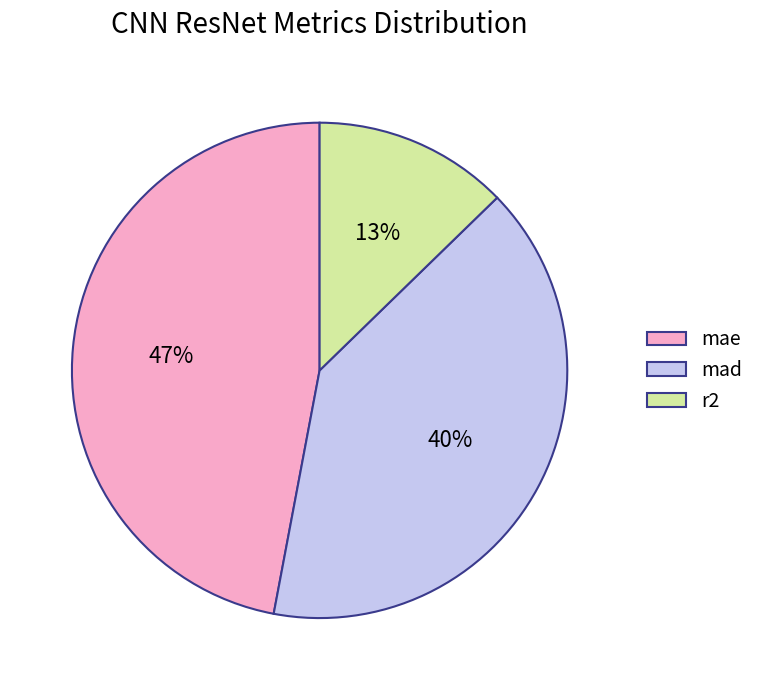

To the nearest percent, what is the average slice percentage?

33%